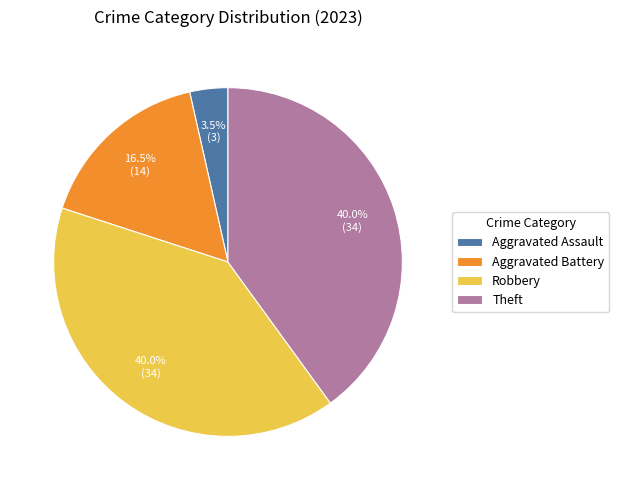

True or false: Robbery accounts for 40% of the total.

True